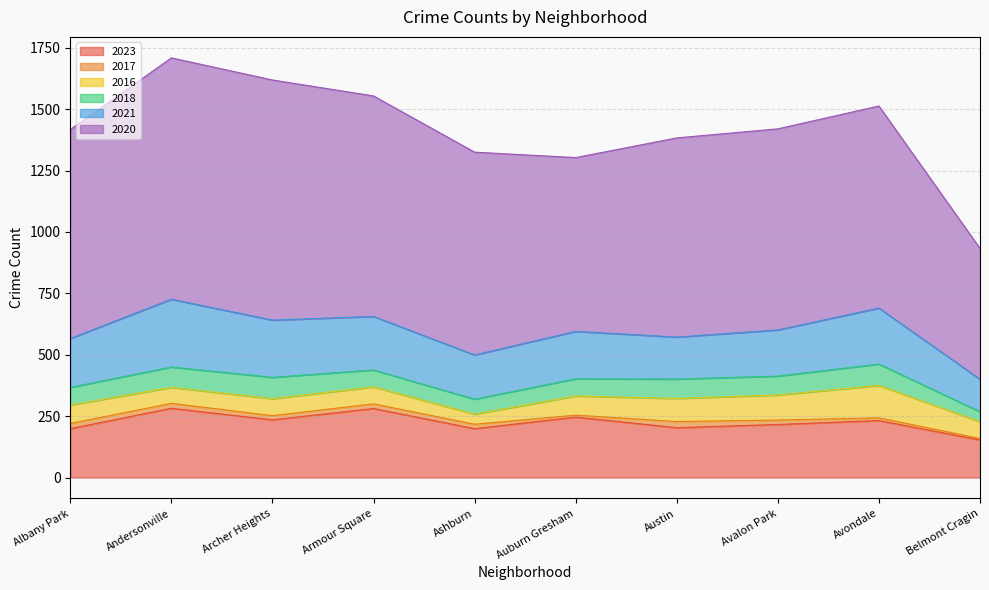

At Austin, list the series in order from smallest to largest.

2017, 2018, 2016, 2021, 2023, 2020